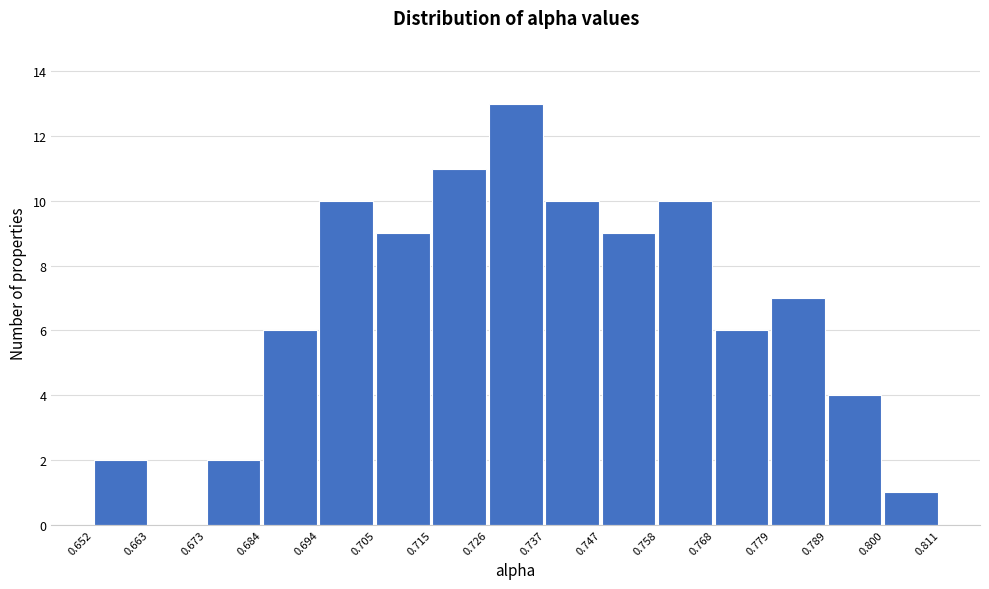

What is the height of the bar covering 0.726 to 0.737 on the x-axis? The values are not printed on the chart, so give them approximately, as read against the axis.

13